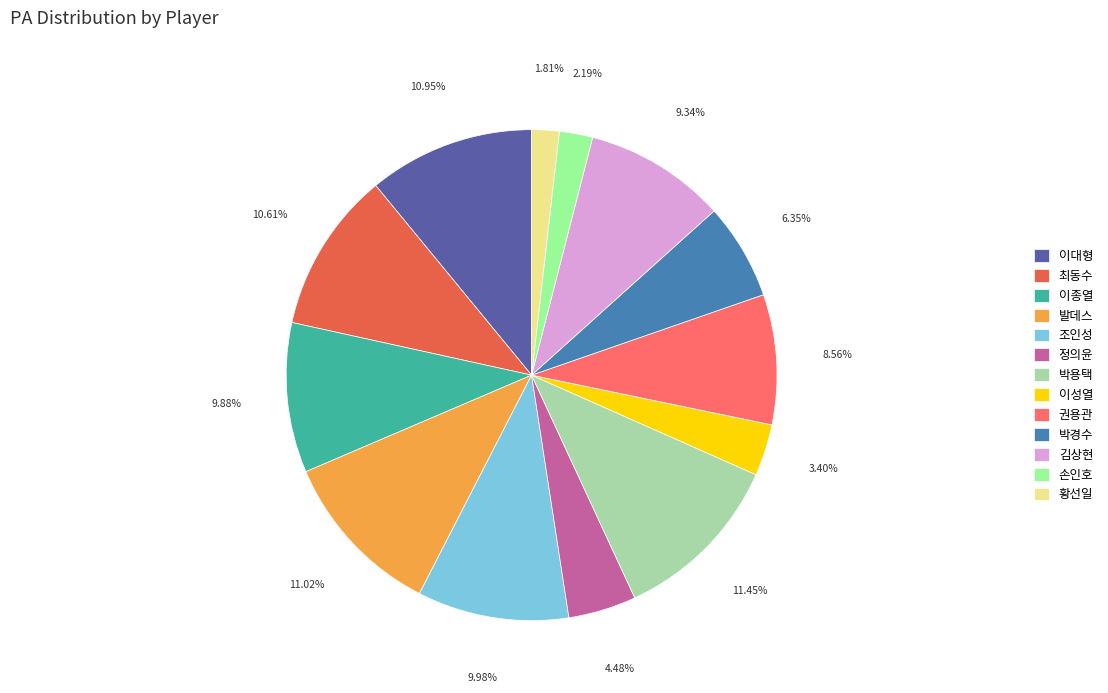

What is the total percentage of 발데스 and 권용관?

19.6%